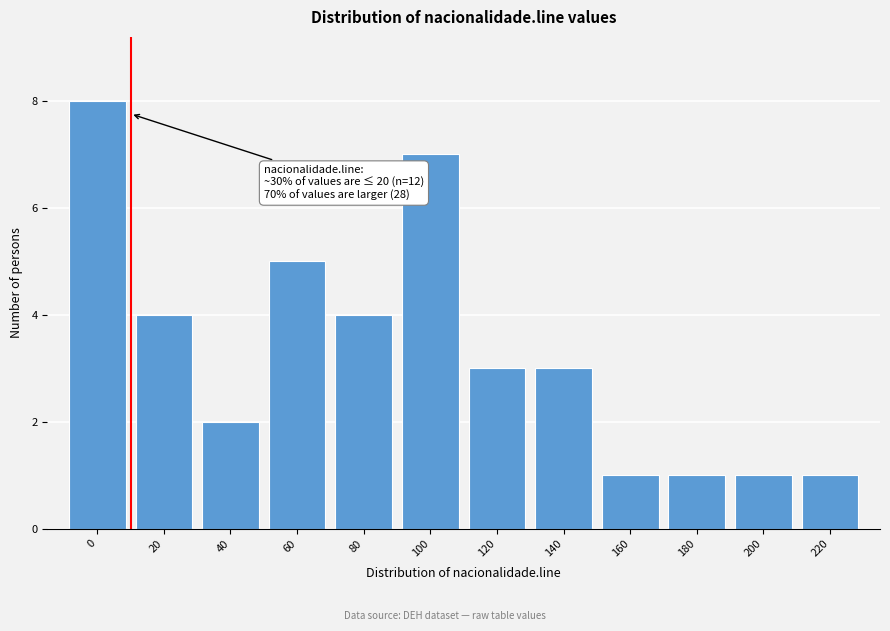

Reading right to left, extract all data points from this chart.

220=1	200=1	180=1	160=1	140=3	120=3	100=7	80=4	60=5	40=2	20=4	0=8